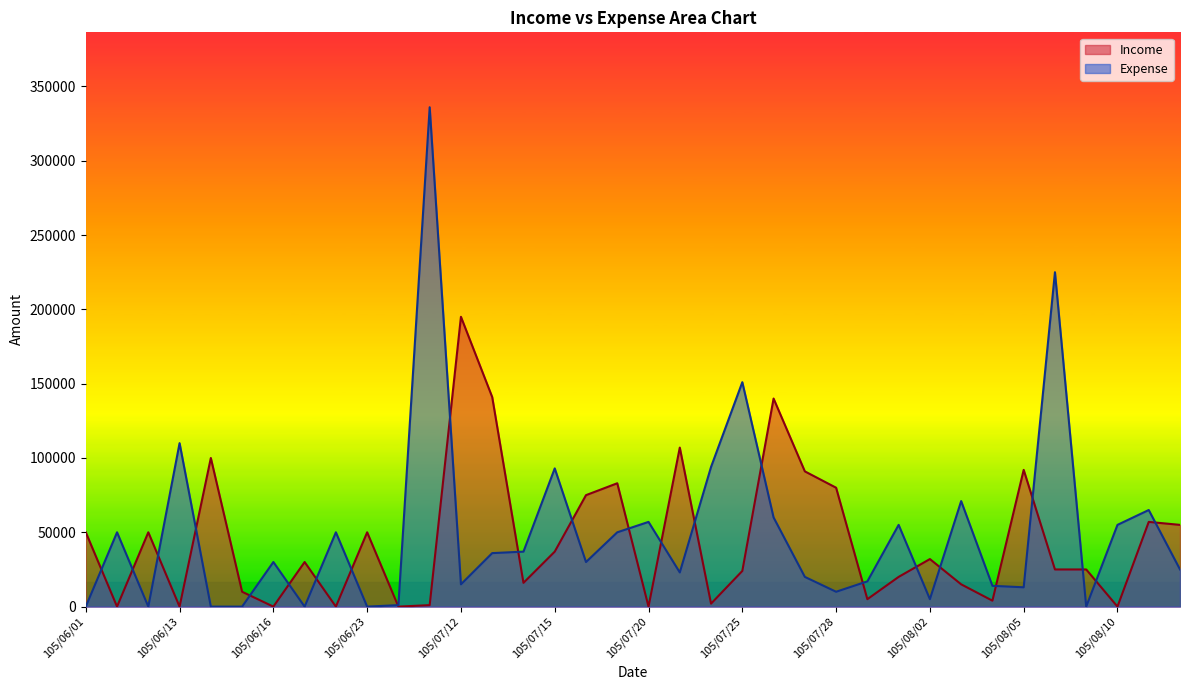

Reading right to left, what are all the values shown in this chart?

Income: 55000	57000	0	25000	25000	92000	4000	15000	32000	20000	5000	80000	91000	140000	24000	2000	107000	0	83000	75000	37000	16000	141000	195000	1000	0	50000	0	30000	0	10000	100000	0	50000	0	50000
Expense: 25000	65000	55000	0	225000	13000	14000	71000	5000	55000	17000	10000	20000	60000	151000	94000	23000	57000	50000	30000	93000	37000	36000	15000	336000	1000	0	50000	0	30000	0	0	110000	0	50000	0